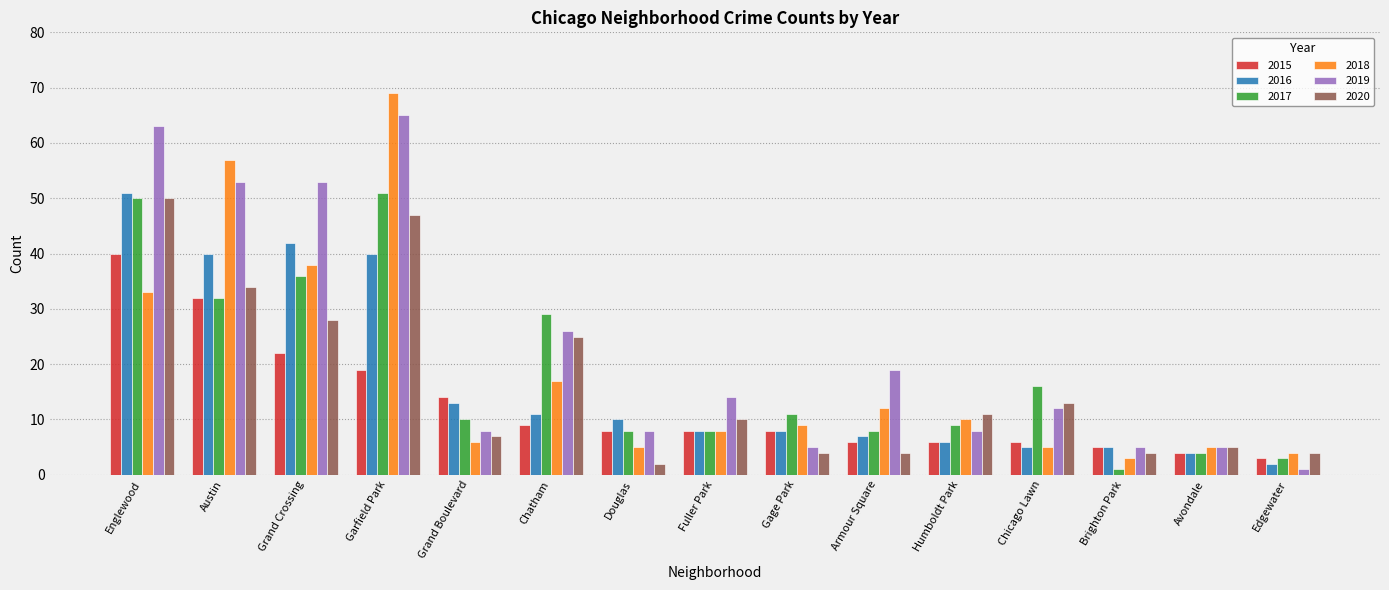

Reading left to right, list all the values displayed in this chart.

2015: Englewood=40	Austin=32	Grand Crossing=22	Garfield Park=19	Grand Boulevard=14	Chatham=9	Douglas=8	Fuller Park=8	Gage Park=8	Armour Square=6	Humboldt Park=6	Chicago Lawn=6	Brighton Park=5	Avondale=4	Edgewater=3
2016: Englewood=51	Austin=40	Grand Crossing=42	Garfield Park=40	Grand Boulevard=13	Chatham=11	Douglas=10	Fuller Park=8	Gage Park=8	Armour Square=7	Humboldt Park=6	Chicago Lawn=5	Brighton Park=5	Avondale=4	Edgewater=2
2017: Englewood=50	Austin=32	Grand Crossing=36	Garfield Park=51	Grand Boulevard=10	Chatham=29	Douglas=8	Fuller Park=8	Gage Park=11	Armour Square=8	Humboldt Park=9	Chicago Lawn=16	Brighton Park=1	Avondale=4	Edgewater=3
2018: Englewood=33	Austin=57	Grand Crossing=38	Garfield Park=69	Grand Boulevard=6	Chatham=17	Douglas=5	Fuller Park=8	Gage Park=9	Armour Square=12	Humboldt Park=10	Chicago Lawn=5	Brighton Park=3	Avondale=5	Edgewater=4
2019: Englewood=63	Austin=53	Grand Crossing=53	Garfield Park=65	Grand Boulevard=8	Chatham=26	Douglas=8	Fuller Park=14	Gage Park=5	Armour Square=19	Humboldt Park=8	Chicago Lawn=12	Brighton Park=5	Avondale=5	Edgewater=1
2020: Englewood=50	Austin=34	Grand Crossing=28	Garfield Park=47	Grand Boulevard=7	Chatham=25	Douglas=2	Fuller Park=10	Gage Park=4	Armour Square=4	Humboldt Park=11	Chicago Lawn=13	Brighton Park=4	Avondale=5	Edgewater=4